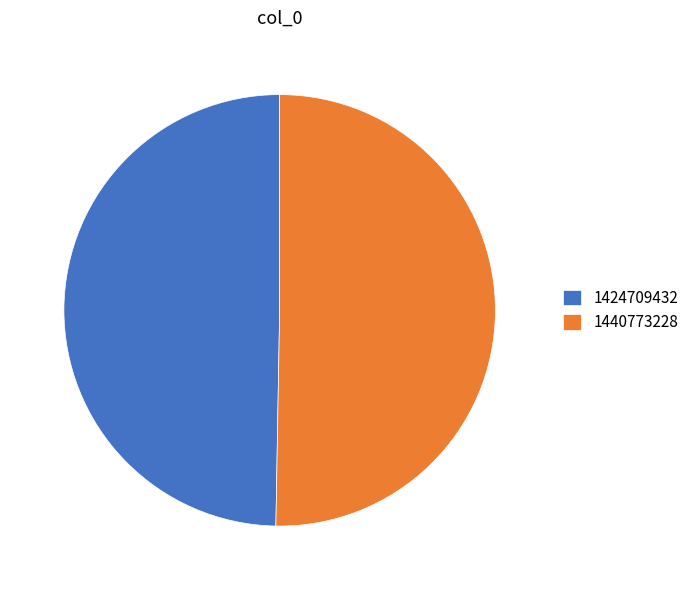

Which slice represents more than half of the pie?

1440773228